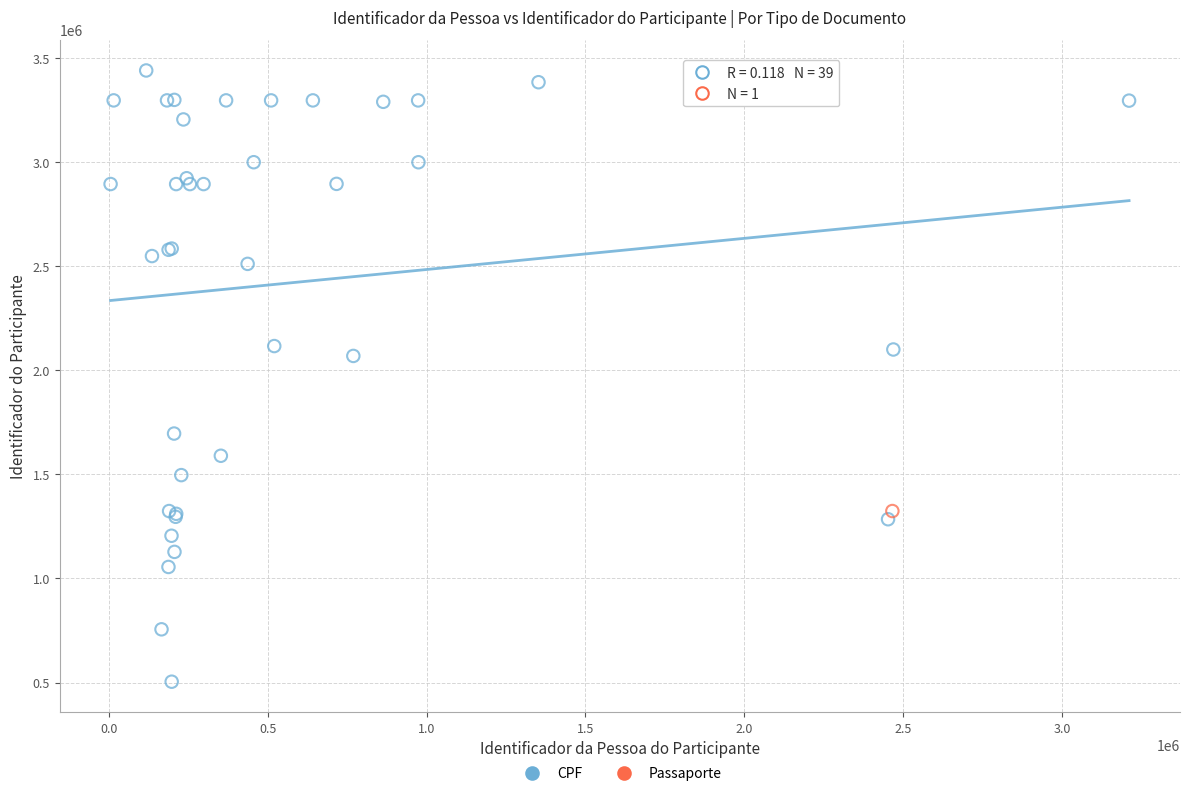

What are all the series names shown in the legend?

CPF, Passaporte